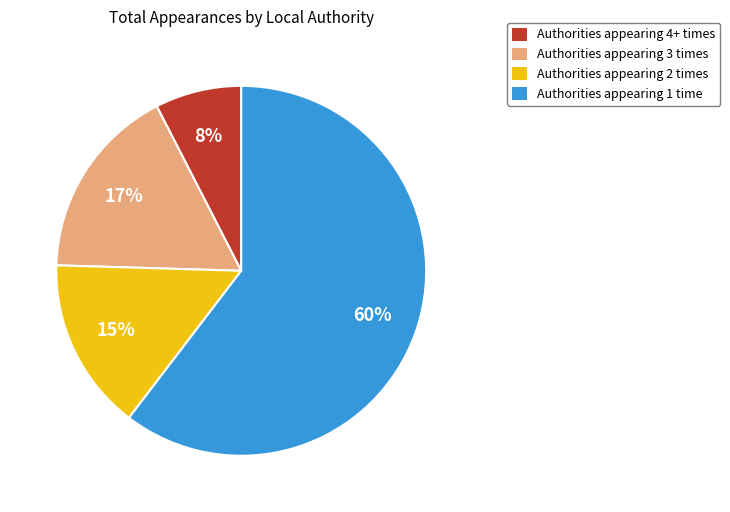

Is there a majority slice in this chart?

Yes